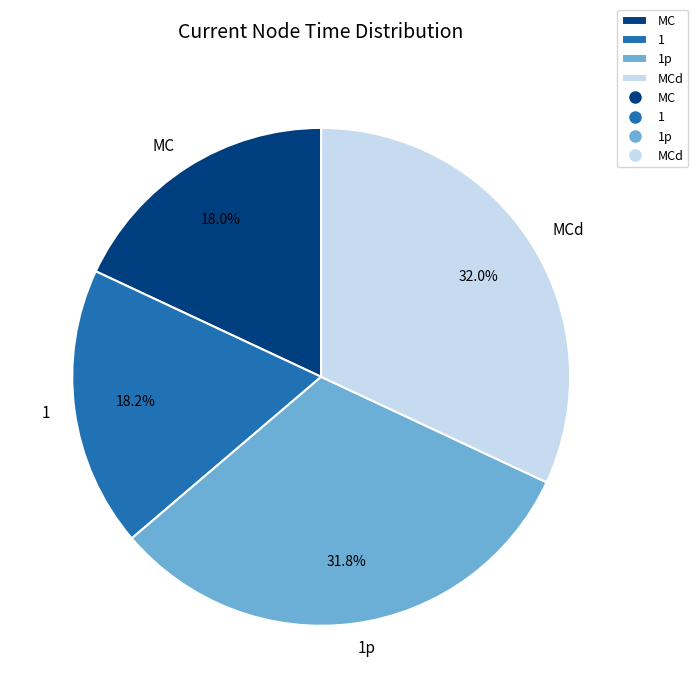

What percentage is the MC slice, to the nearest percent?

18%